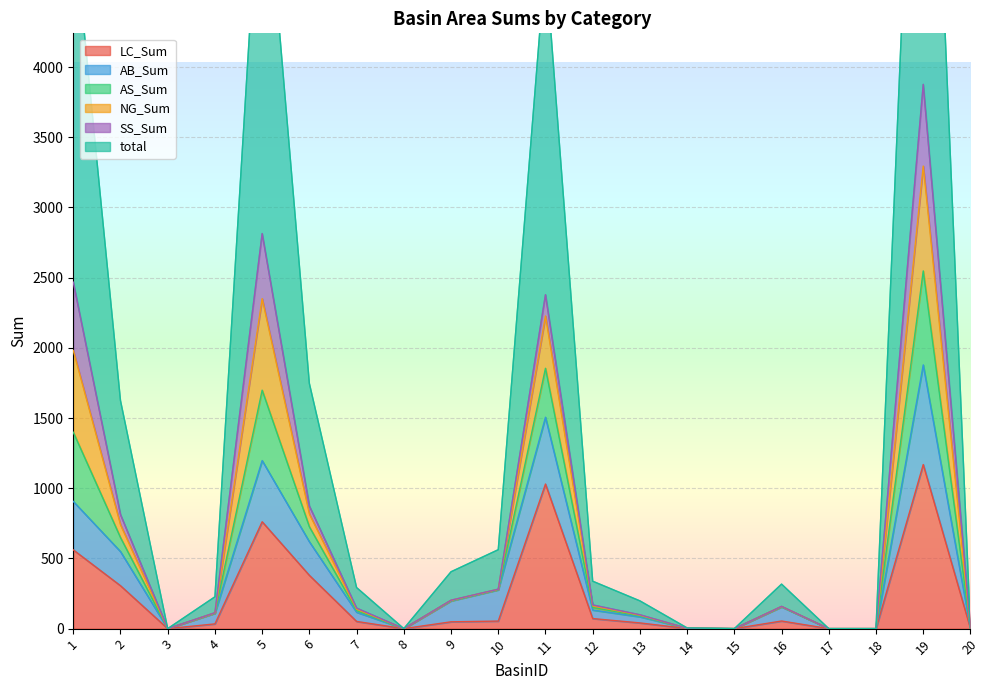

What is the value of the NG_Sum point at the 4th from the left?

113.3